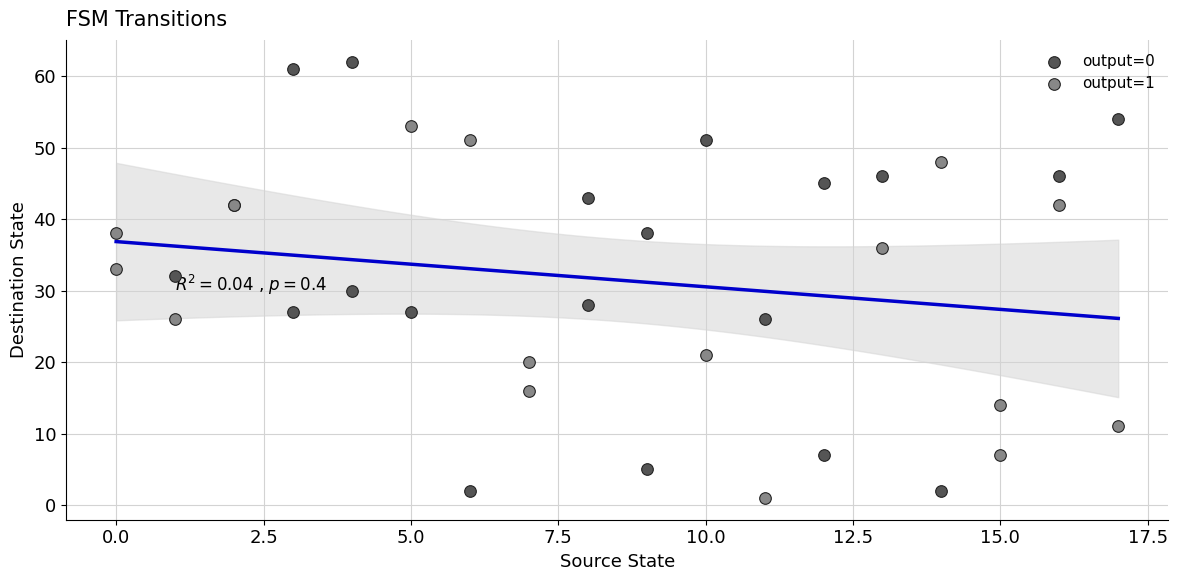

Which series has the largest Y range (max minus min)?

output=0